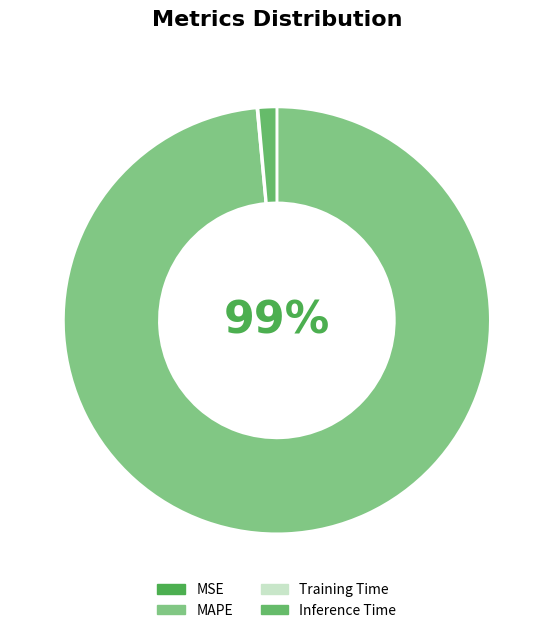

To the nearest percent, what is the combined percentage of Inference Time and Training Time?

1%